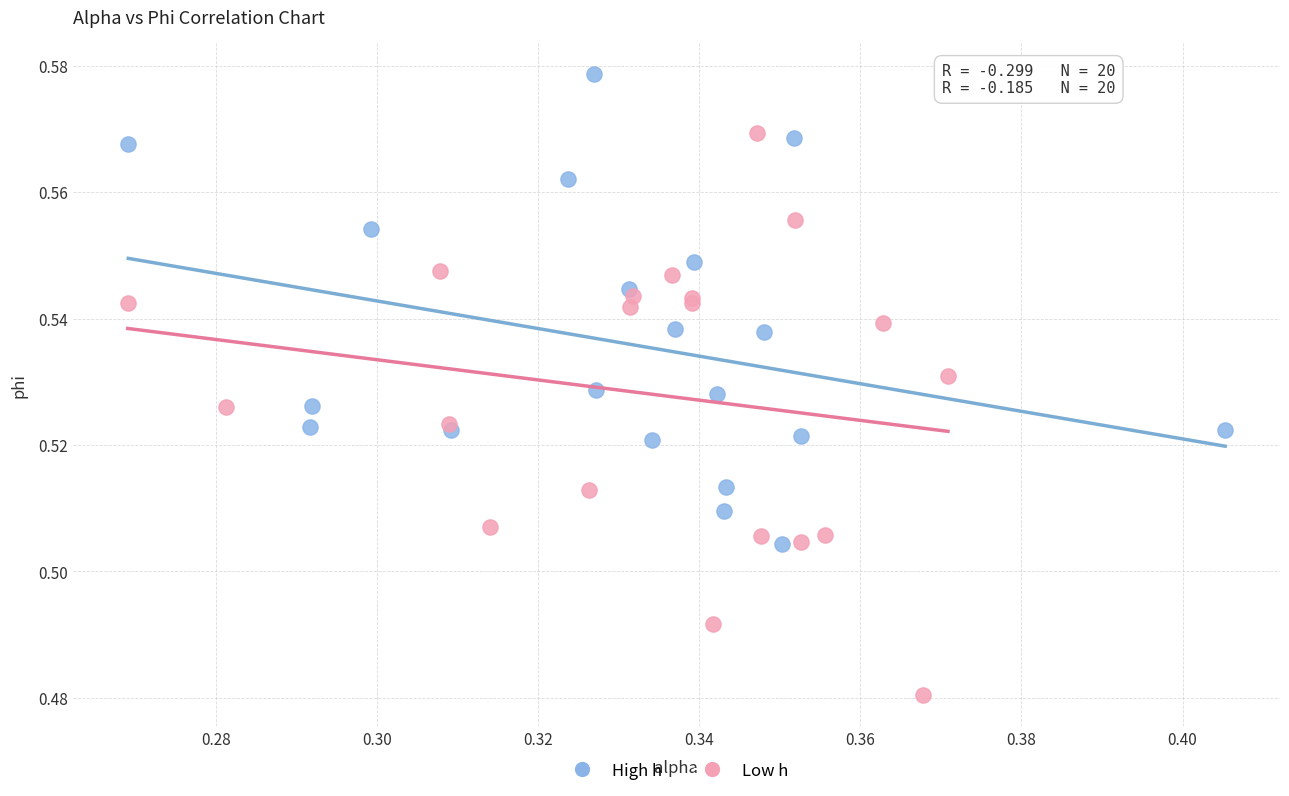

What are all the series names shown in the legend?

High h, Low h